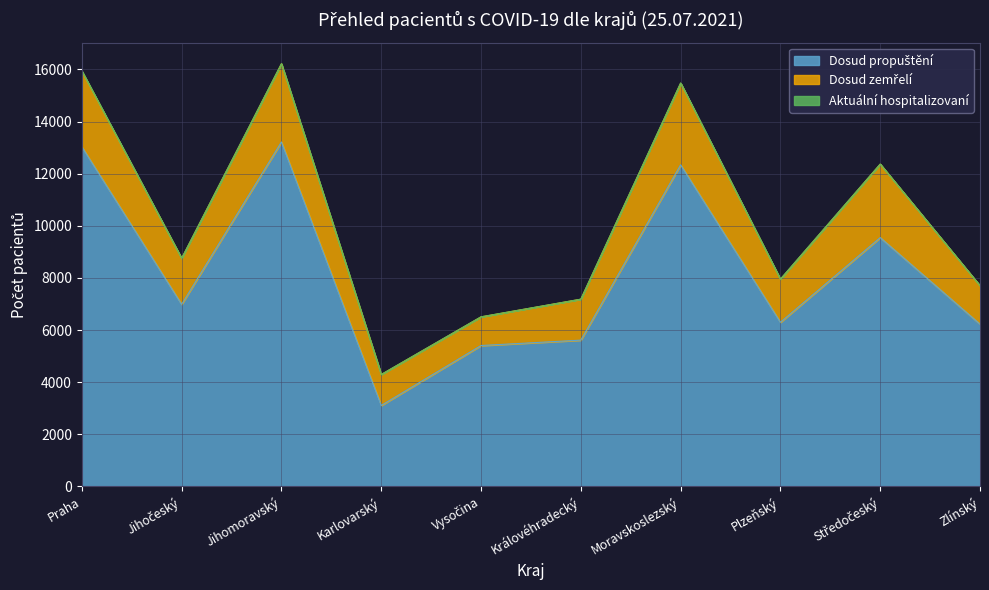

How many lines are shown in the chart?

3